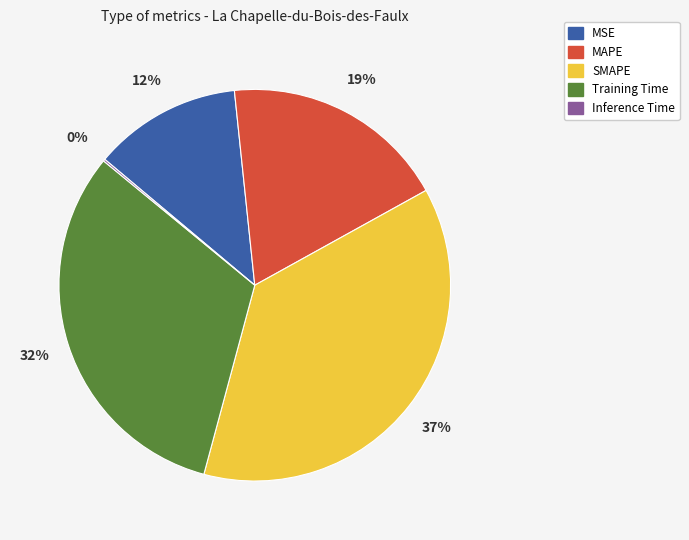

Approximately how many times larger is the value at MAPE compared to Training Time?

0.6